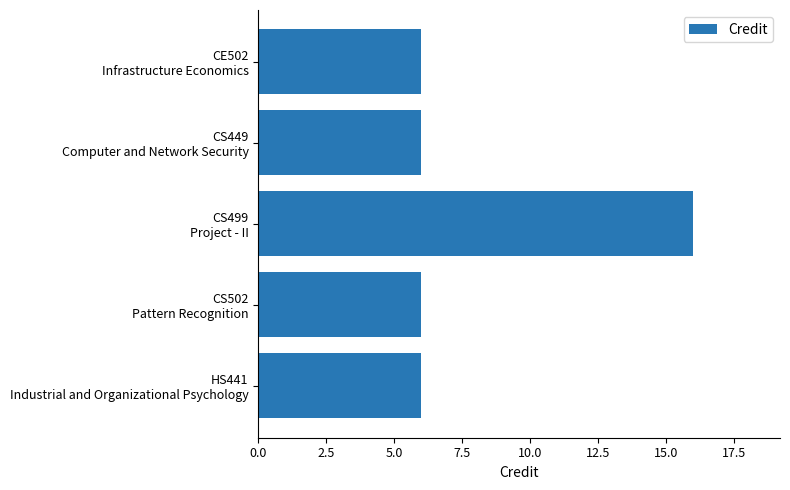

What is the minimum value shown in the chart?

6